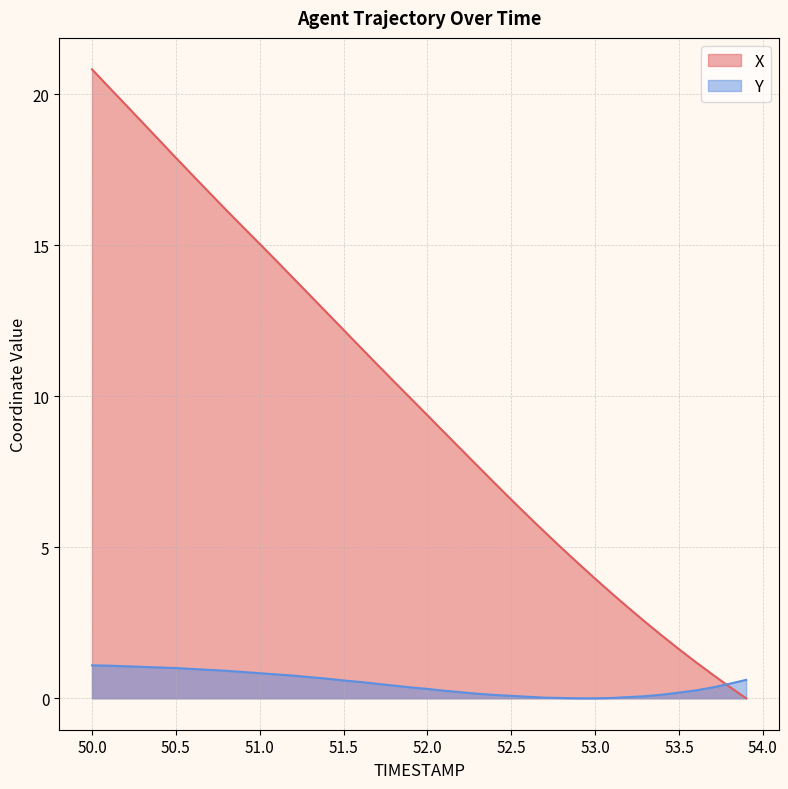

Rank the series by their average value, from highest to lowest.

X, Y